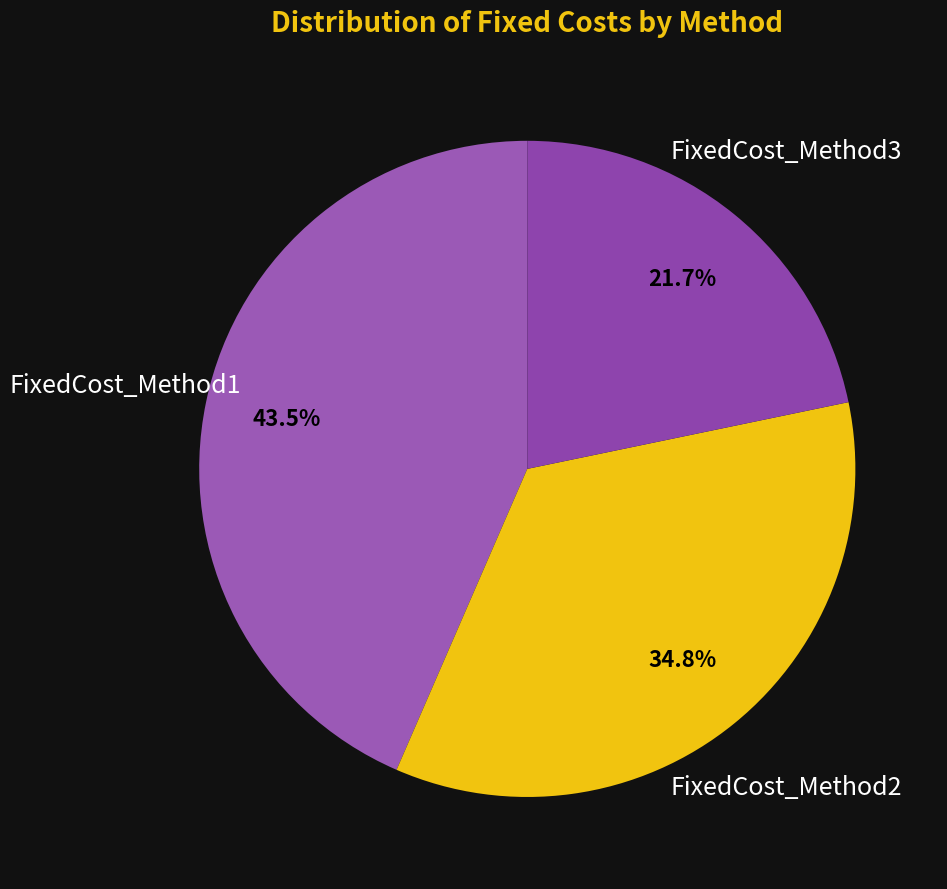

To the nearest percent, what percentage of the pie is FixedCost_Method2?

35%